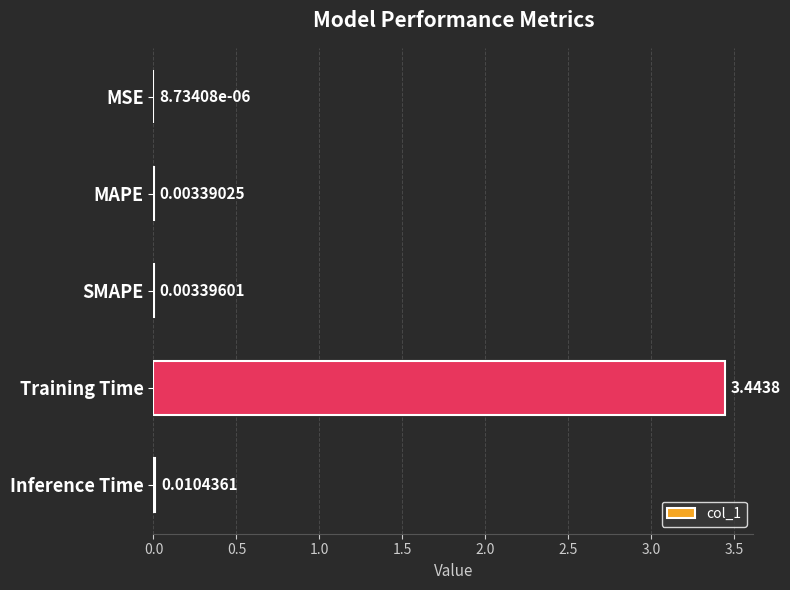

What is the average value?

0.7